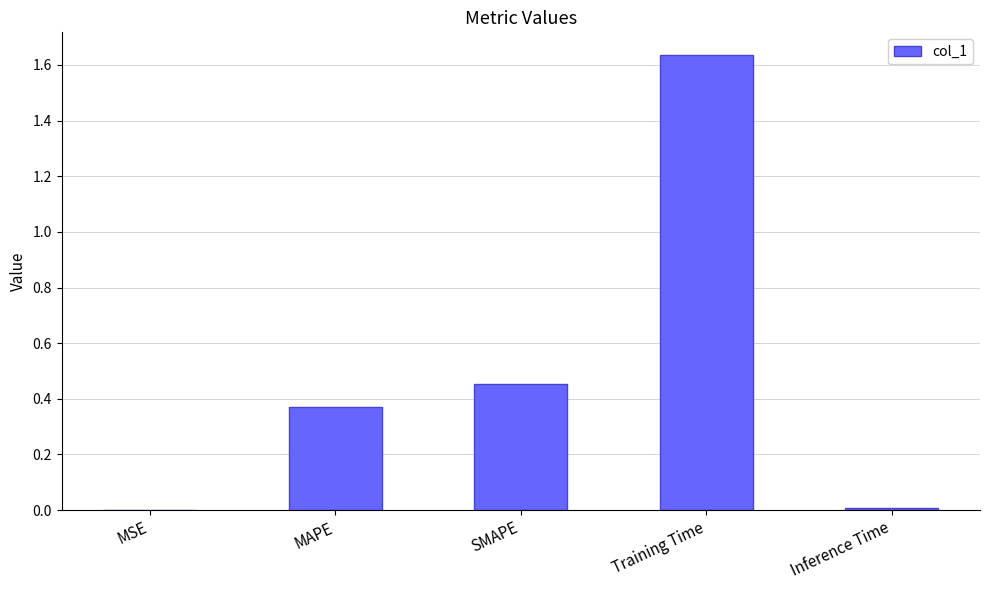

The chart shows a value of 0.6 at SMAPE. True or false?

False